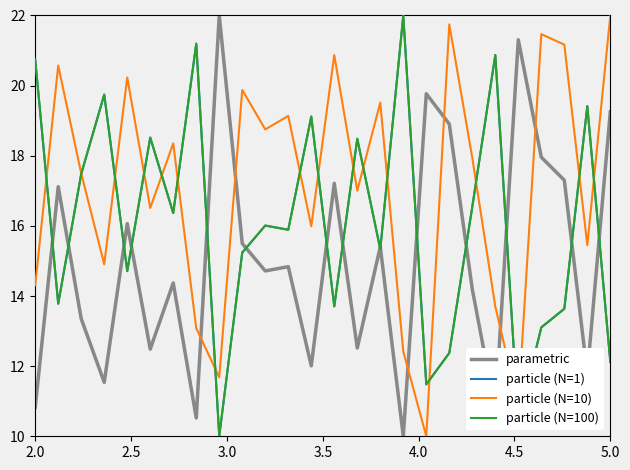

Which series has the largest total across all categories?

particle (N=10)